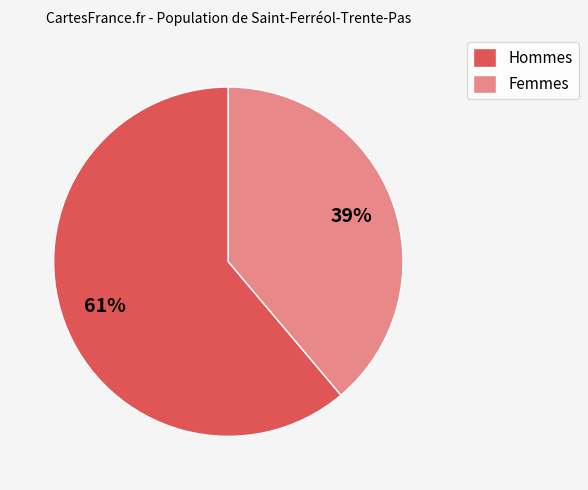

Which slice is the largest?

Hommes